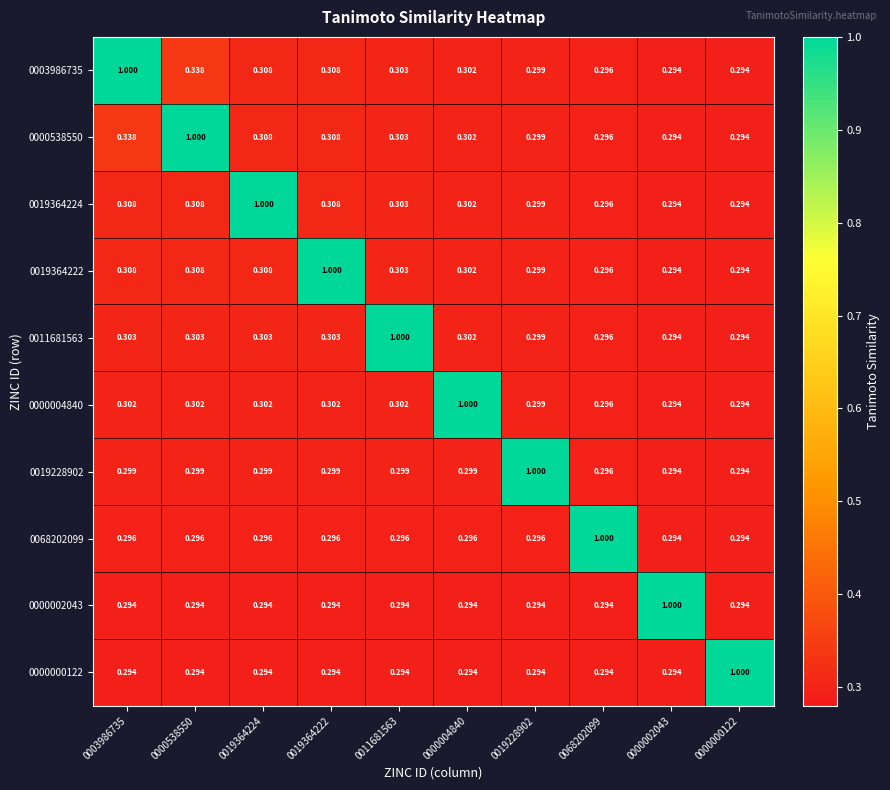

Is the value of 0000004840 at 0019364224 greater than the value of 0019364222 at 0011681563?

No